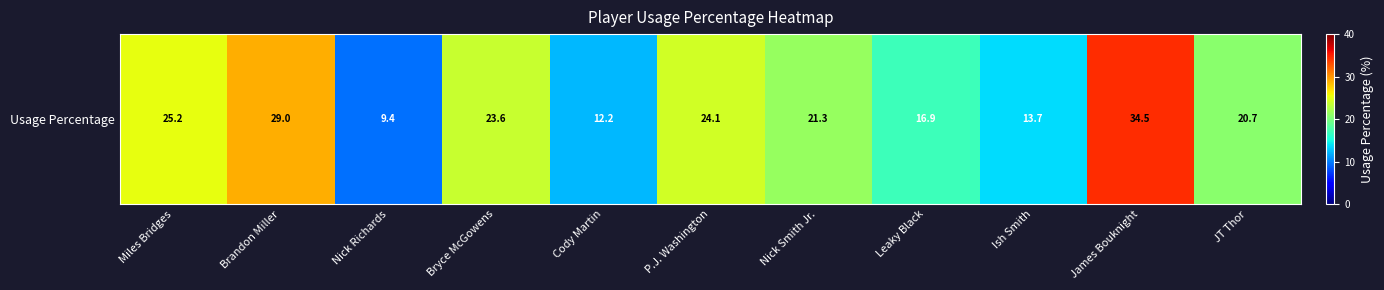

Is it true that the value at Leaky Black is 4.5?

False